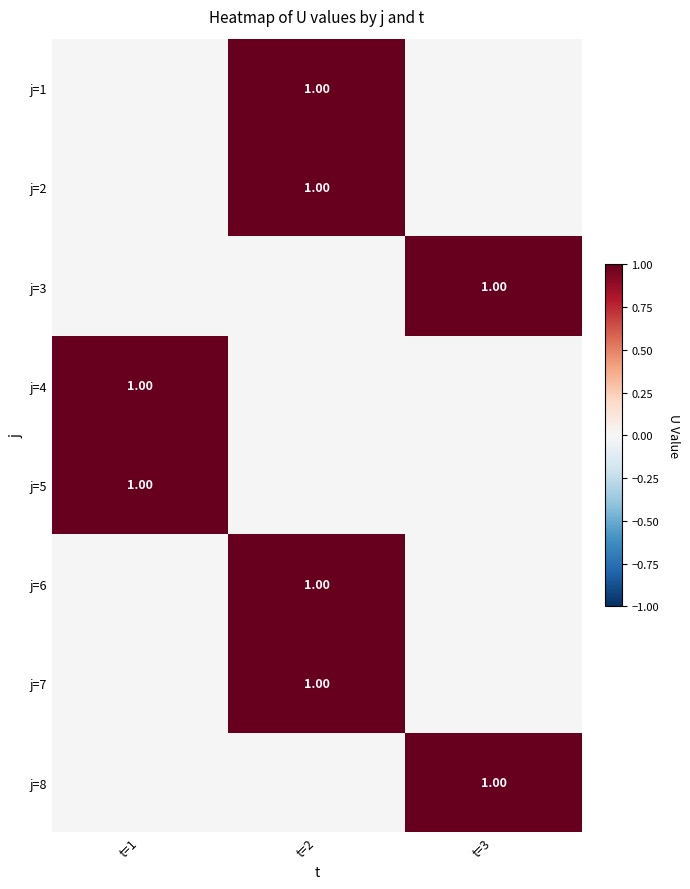

What is the greatest value displayed?

1.0